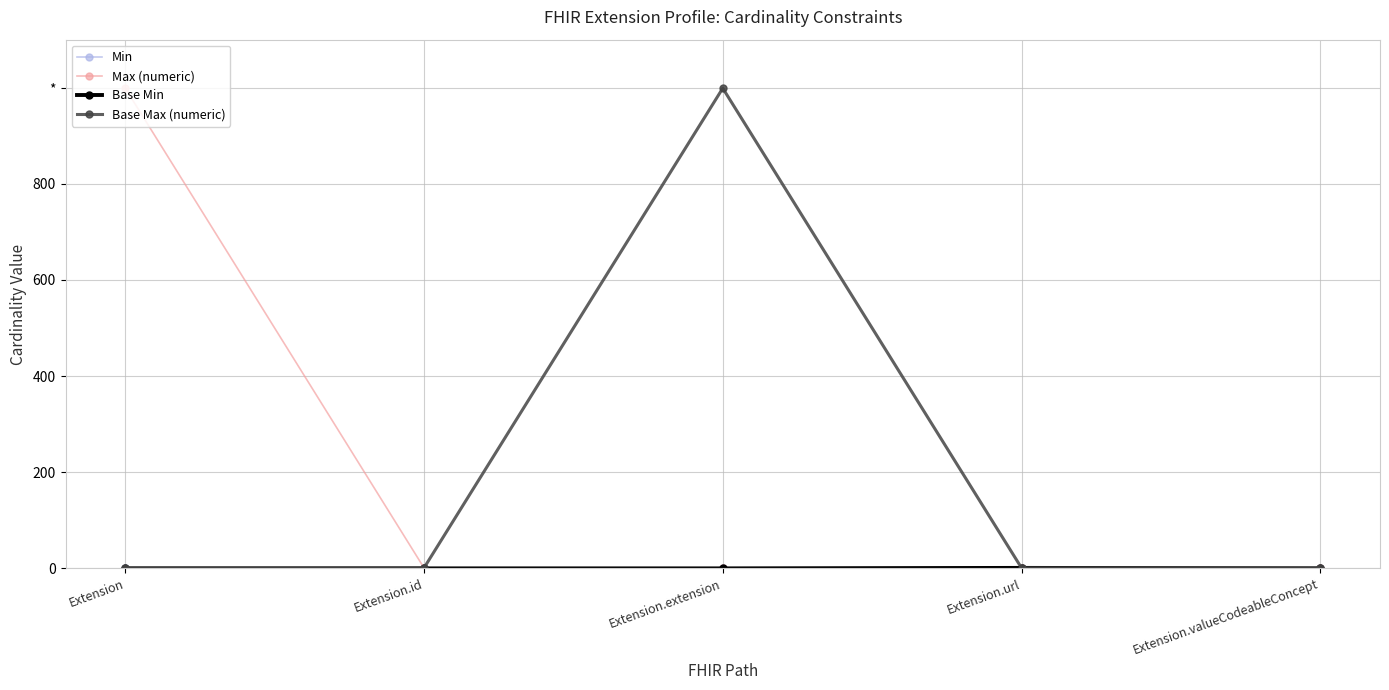

Does the chart have visible grid lines?

Yes